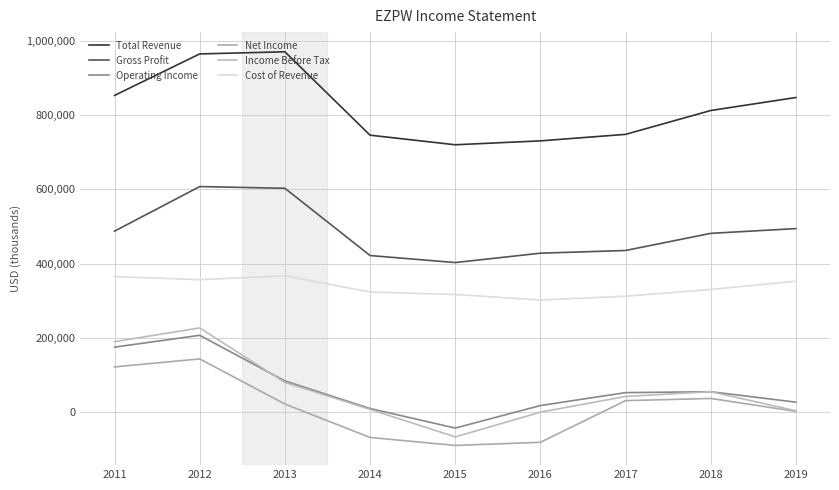

Reading left to right, transcribe all the data shown in this chart.

Total Revenue: 852800	964500	970200	745800	720000	730500	748000	812200	847200
Gross Profit: 487500	607500	602900	421900	403000	428200	435500	481600	494400
Operating Income: 175400	207200	84500	10200	-42400	18200	53000	55400	27300
Net Income: 122200	143700	22300	-67700	-89200	-80700	31400	37300	2500
Income Before Tax: 190200	227100	80500	7900	-66200	400	42700	55500	4200
Cost of Revenue: 365300	357000	367200	323900	317000	302300	312400	330600	352800